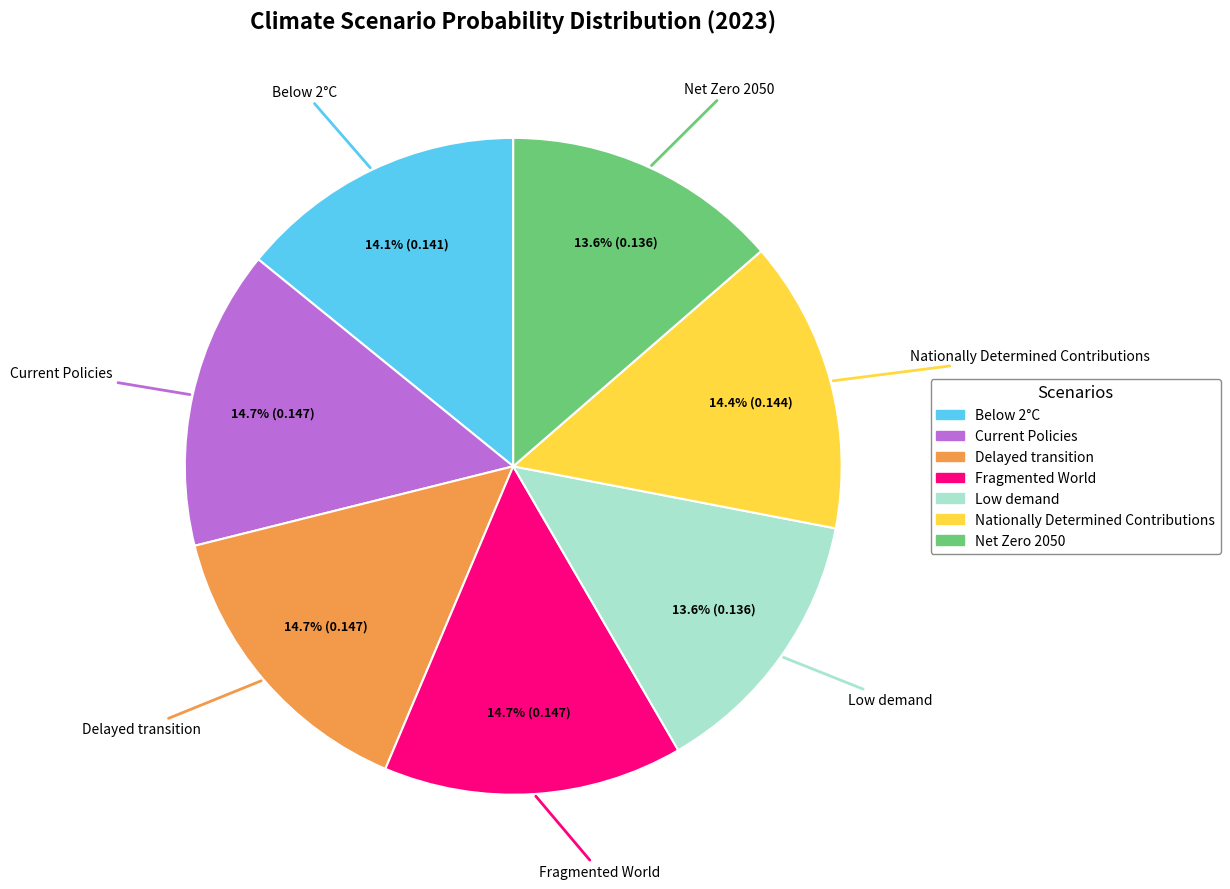

To the nearest percent, what portion does Net Zero 2050 represent?

14%